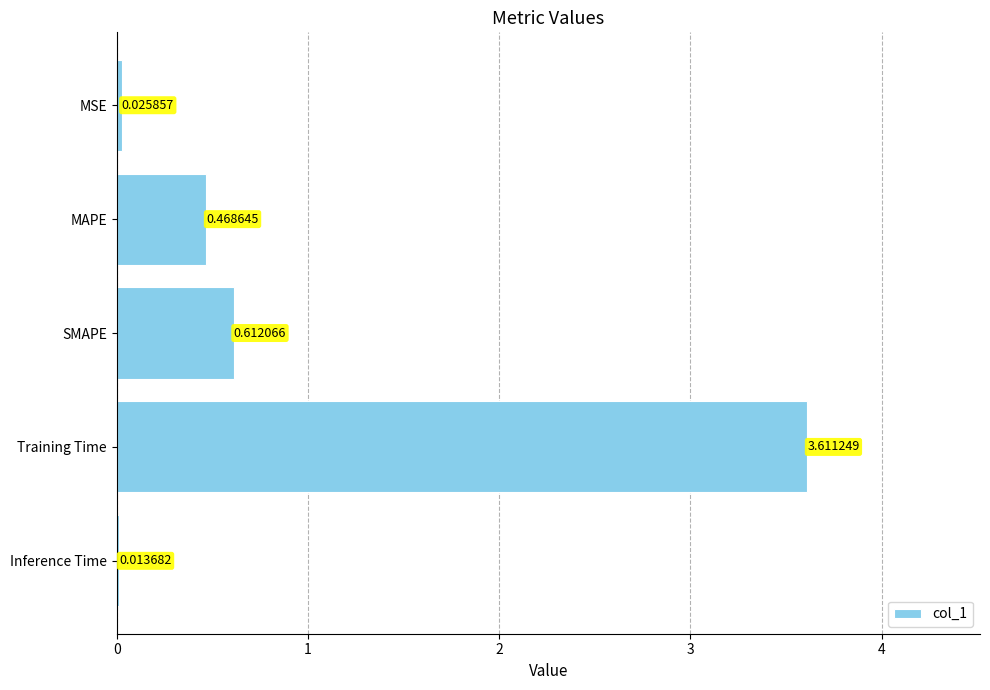

Which label corresponds to the largest value in the chart?

Training Time